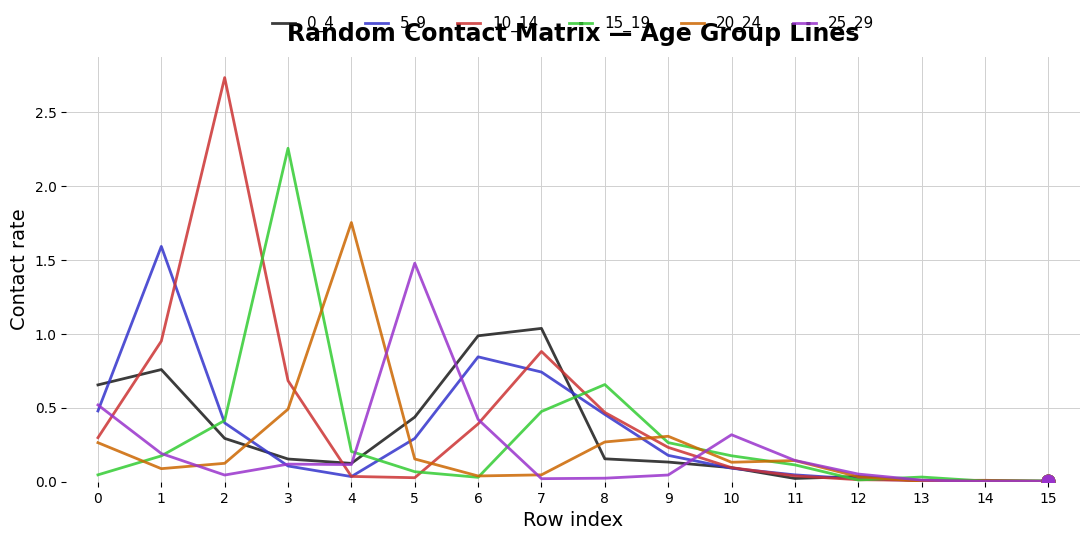

True or false: 25_29 has a value of 0.0 at 4.

False